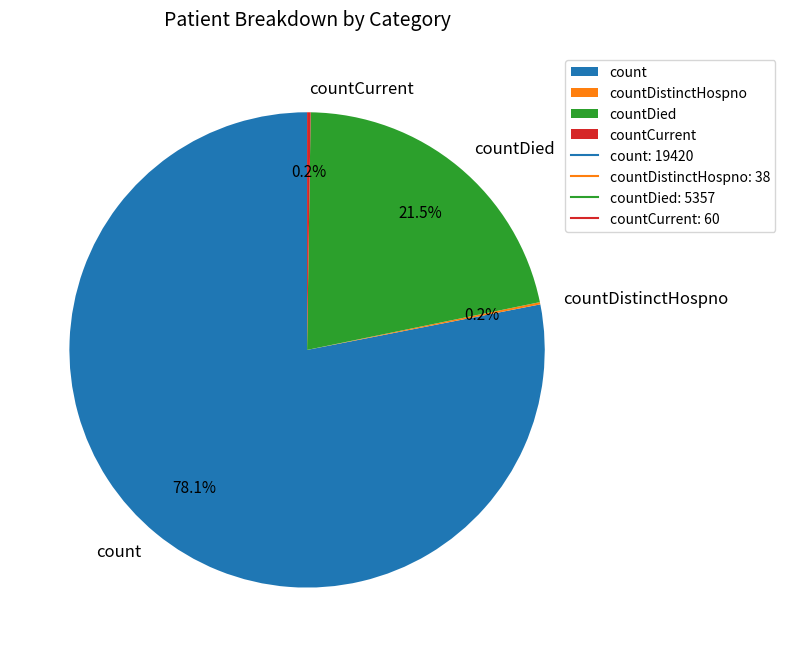

What is the largest slice in the pie chart?

count